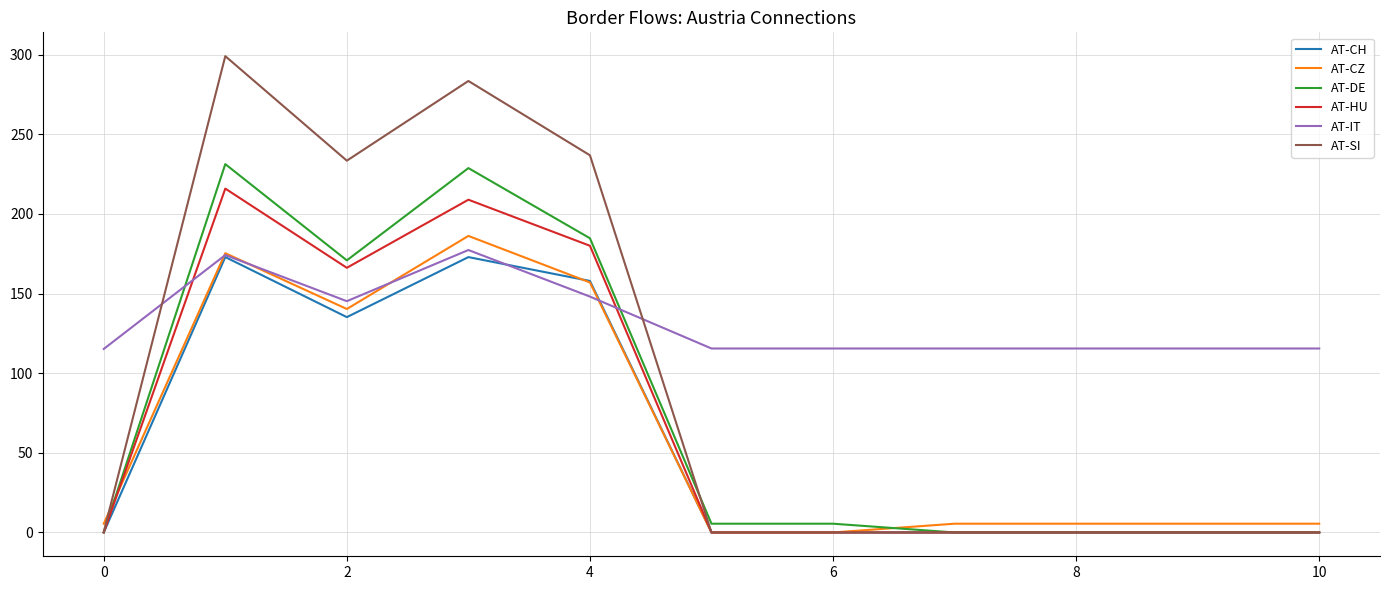

What is the difference between the second highest and second lowest values in the AT-CZ series?

175.3